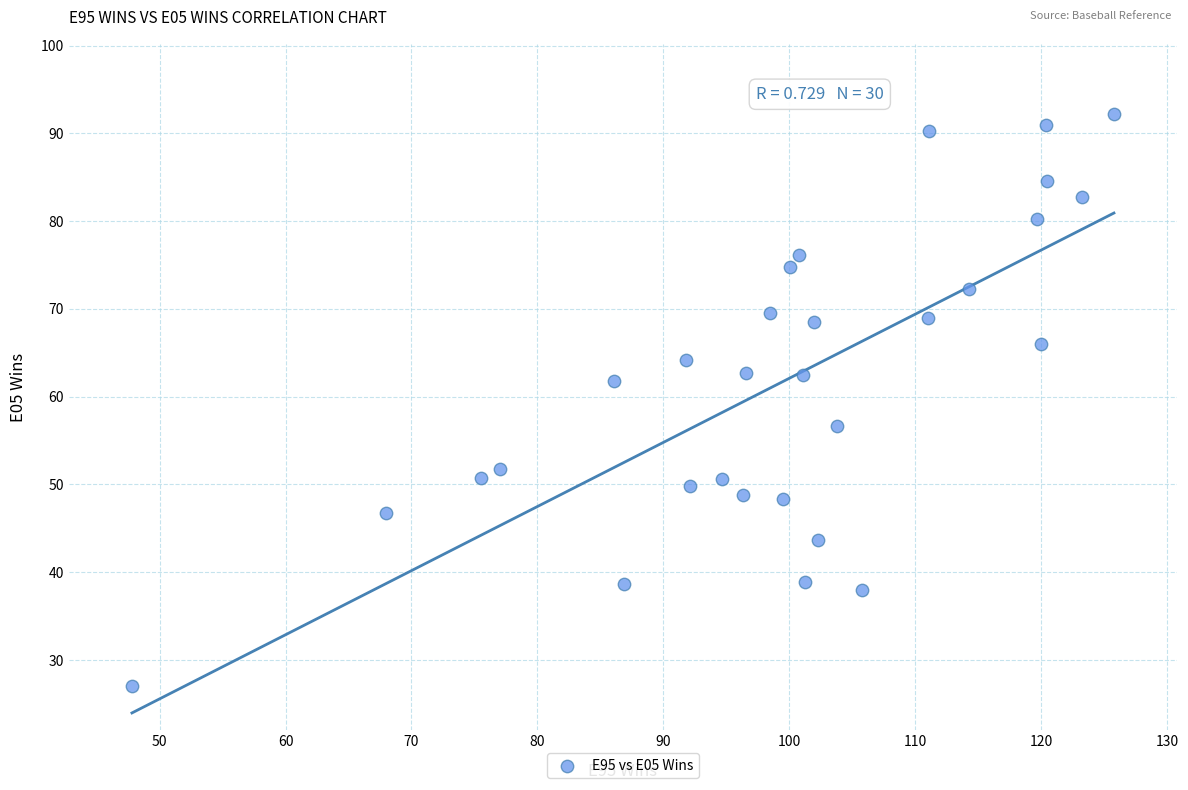

What is the range of X values (max minus min)?

78.0